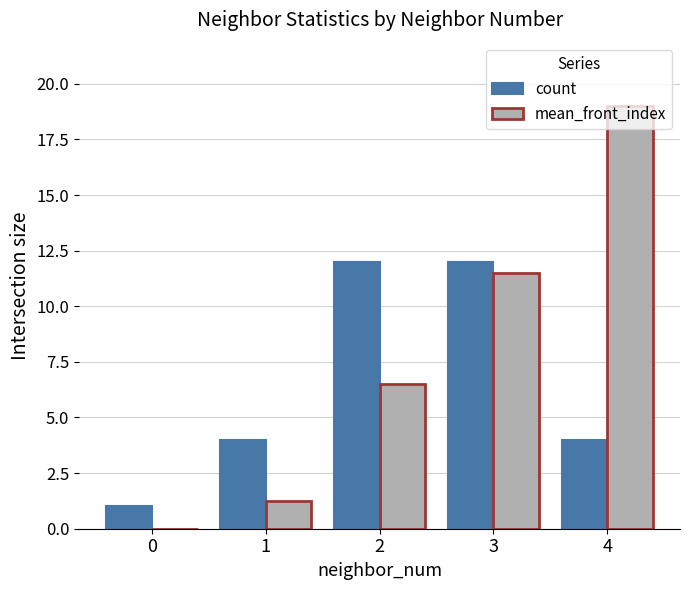

Which series has the largest total across all categories?

mean_front_index